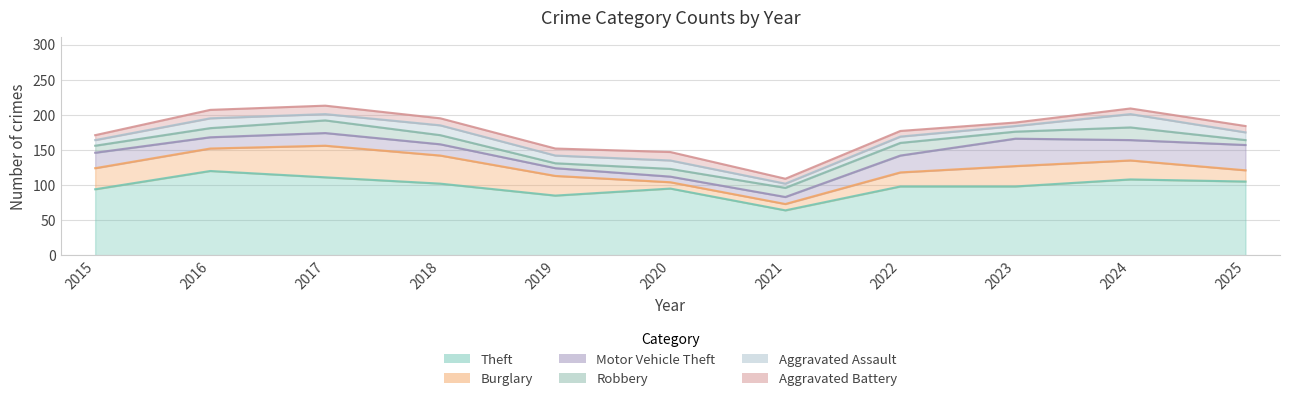

What is the lowest value of the Aggravated Assault series?

6